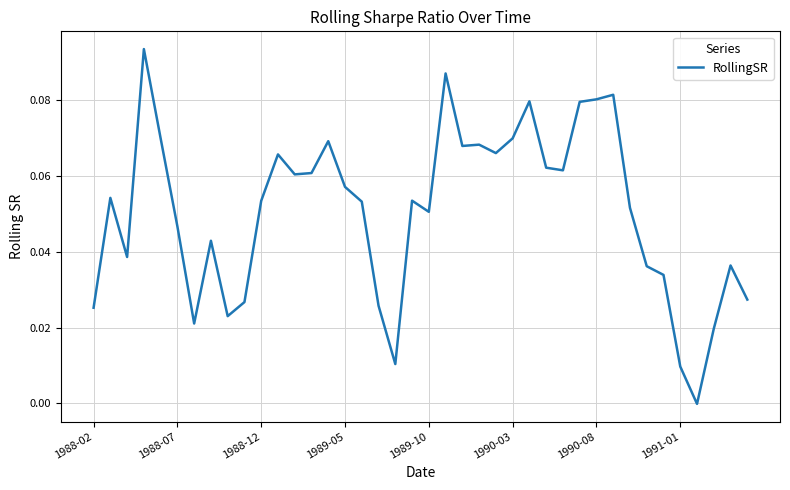

Between 1990-08 and 1989-10, which is larger?

1990-08